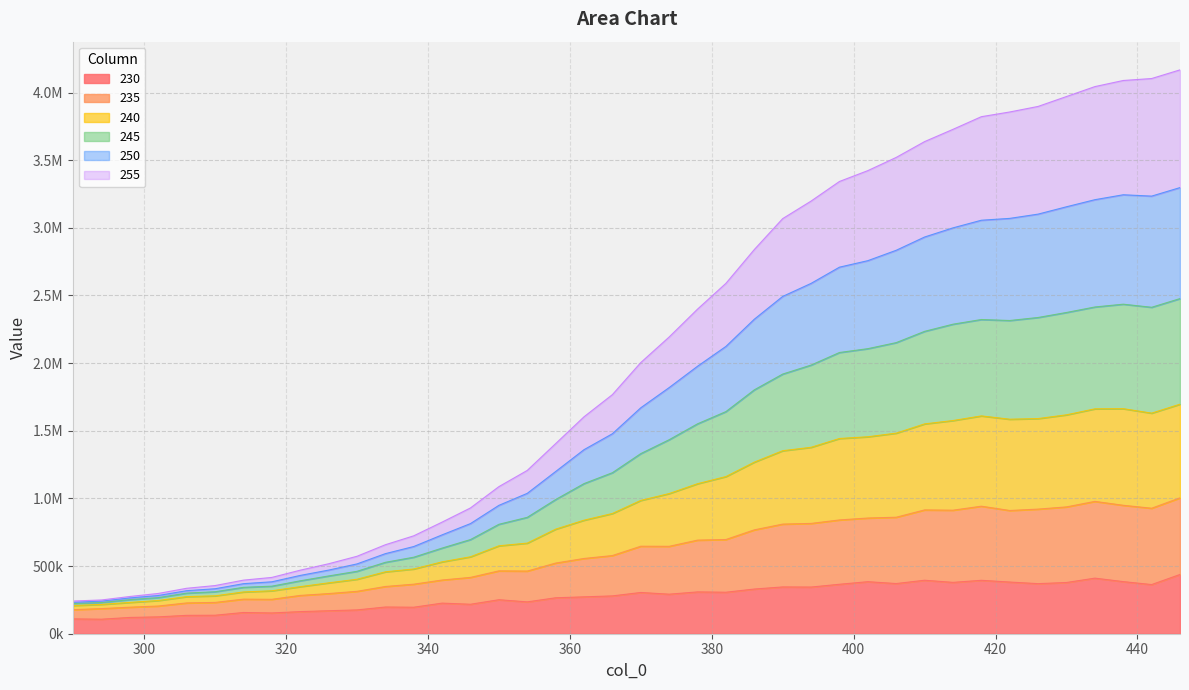

What are all the series names shown in the legend?

230, 235, 240, 245, 250, 255